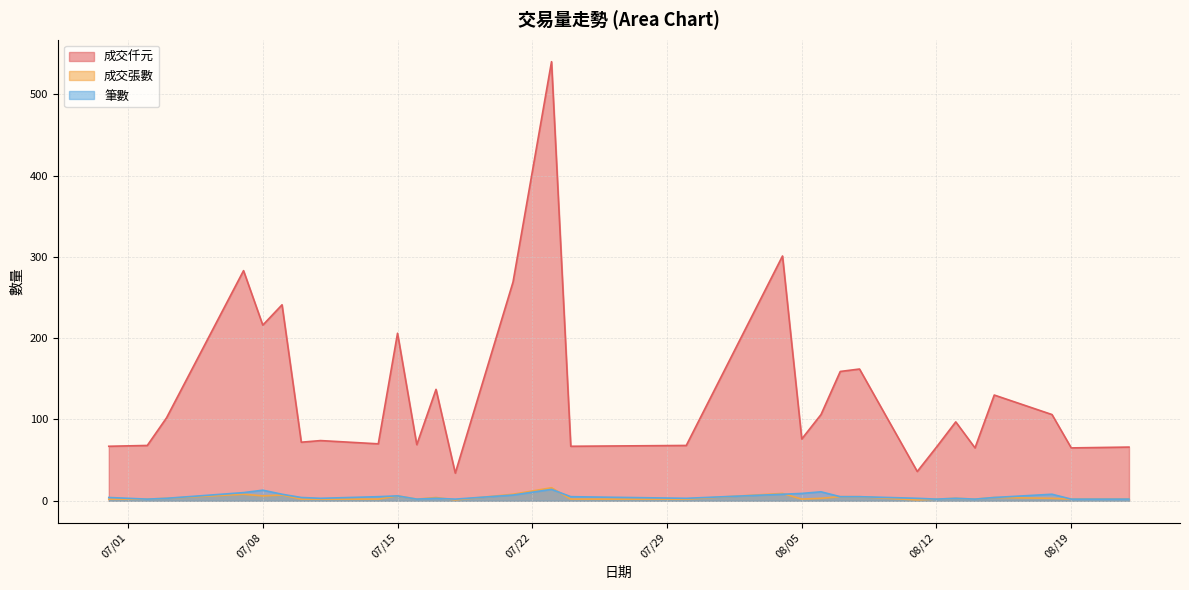

How many data points does each series have?

30